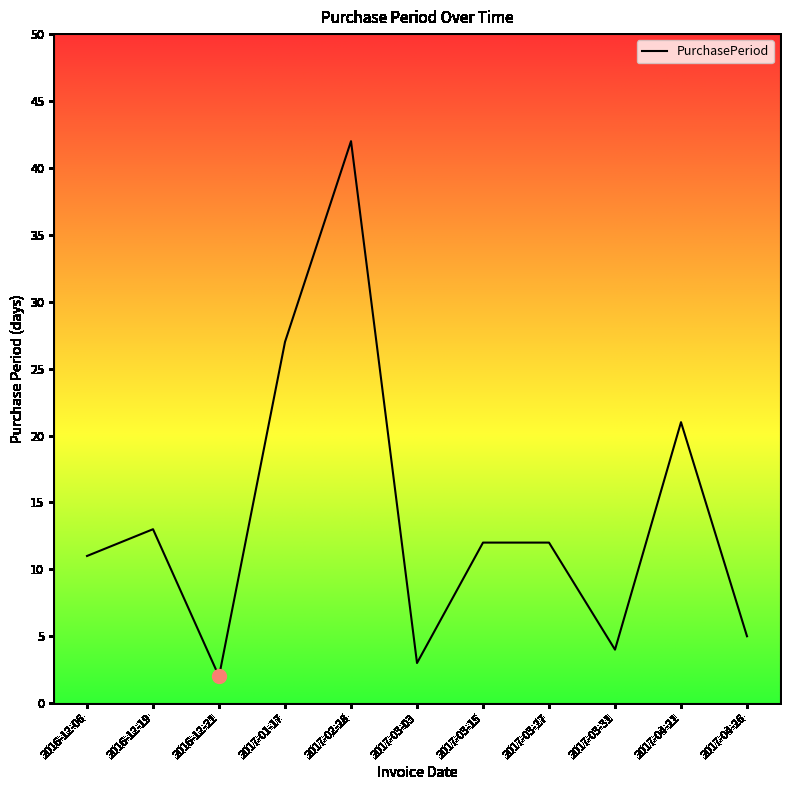

What position from the right is 2017-03-27?

4